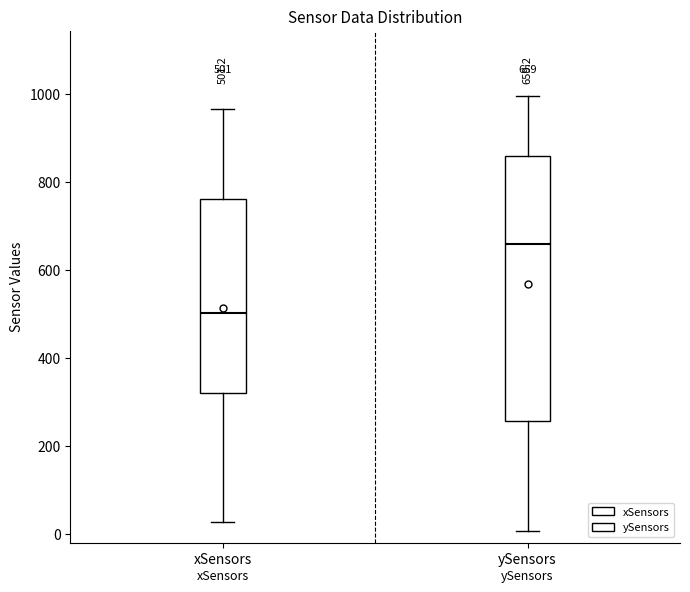

Which box is the tallest, from its lower edge to its upper edge?

ySensors